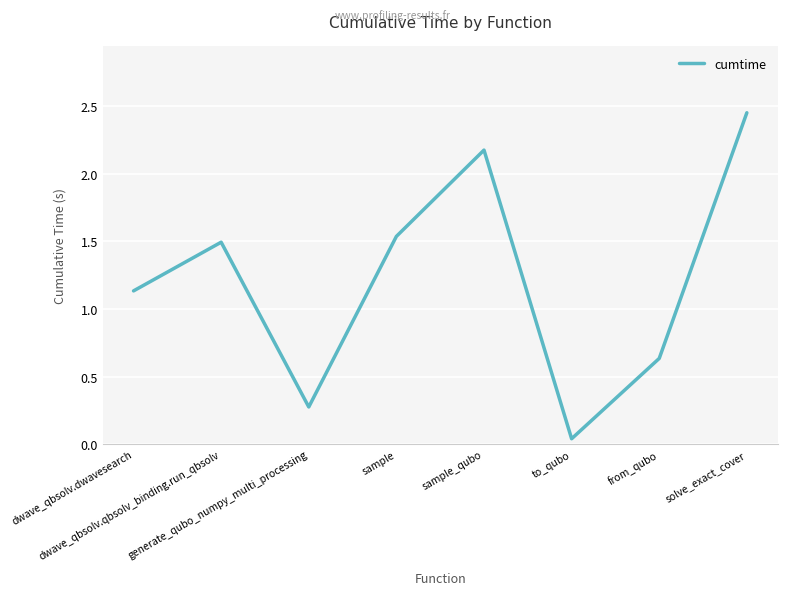

What is the sum of the values at solve_exact_cover and dwave_qbsolv.qbsolv_binding.run_qbsolv?

3.9